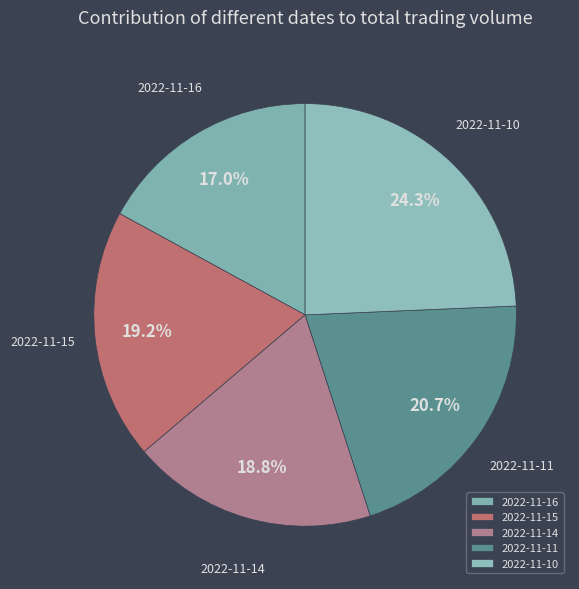

Count the number of slices in the pie.

5